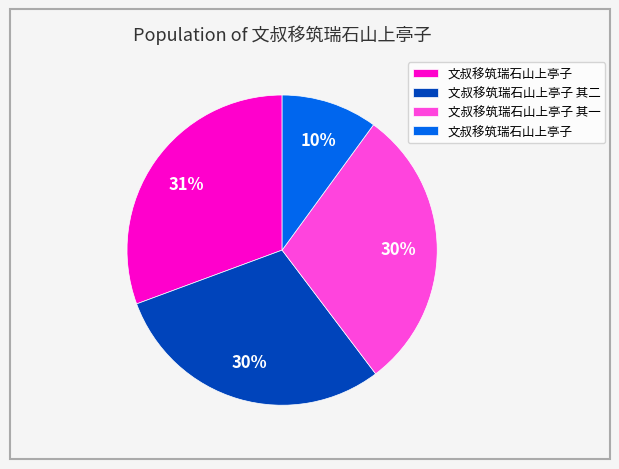

To the nearest percent, what is the difference between the largest and smallest slice percentages?

21%